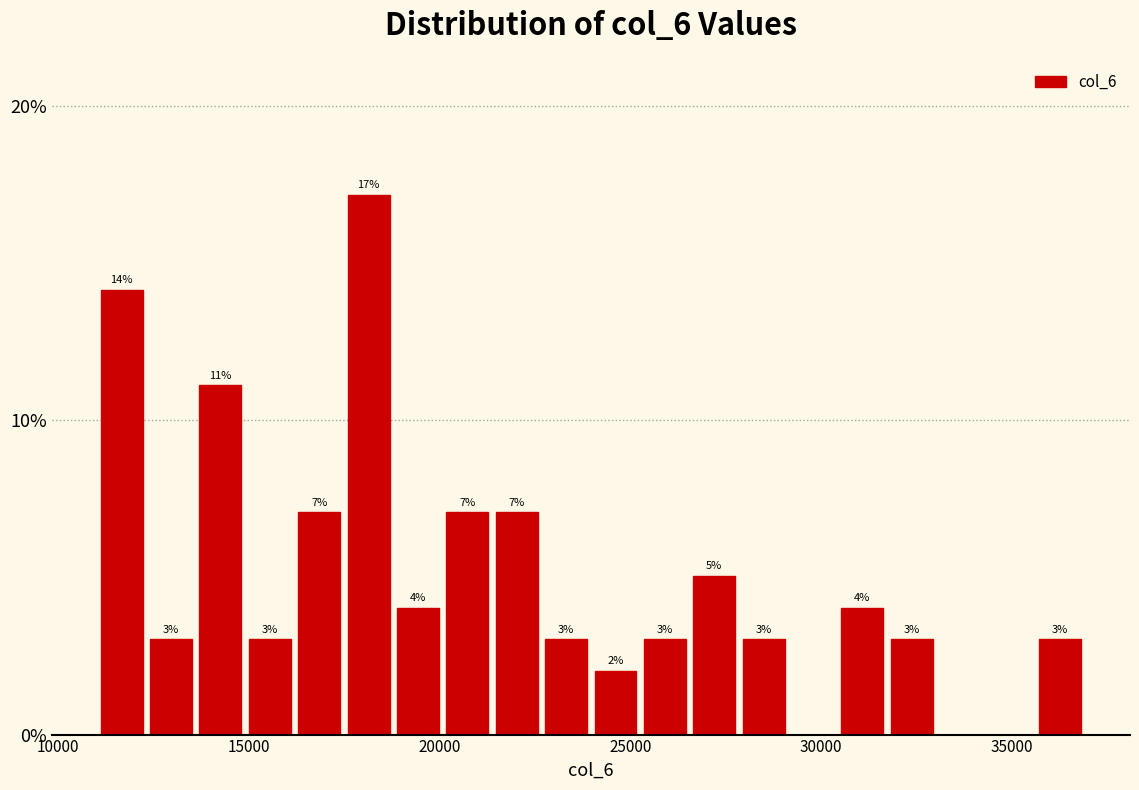

Read against the x-axis, roughly where is the centre of the tallest bar?

18000